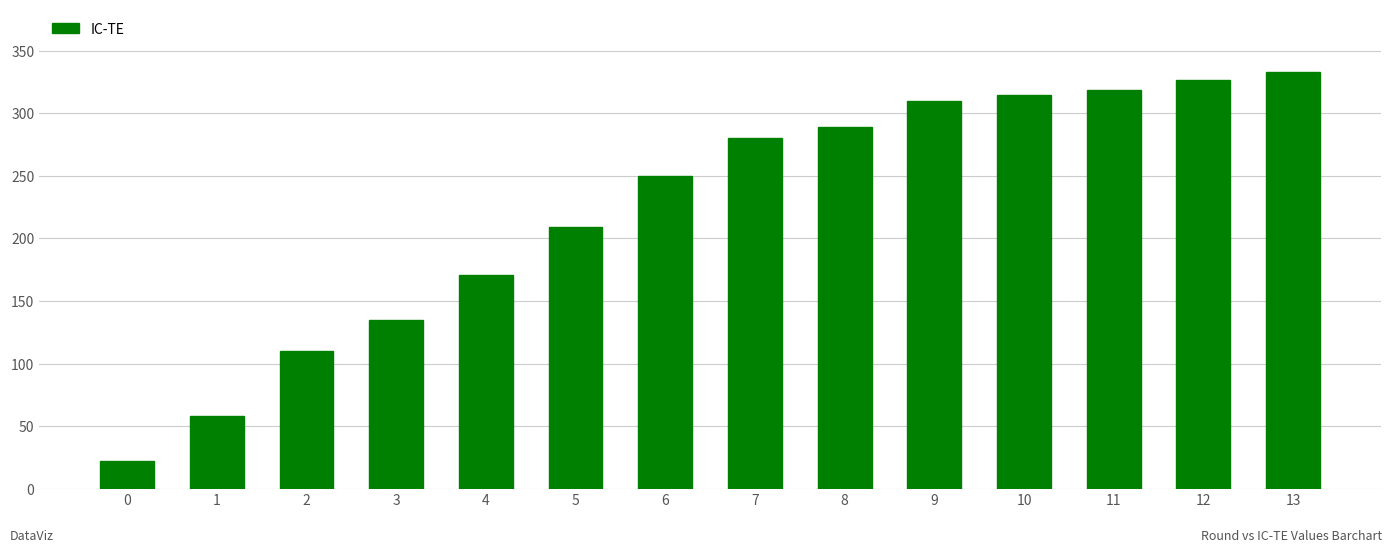

What is the difference between the maximum and minimum values?

311